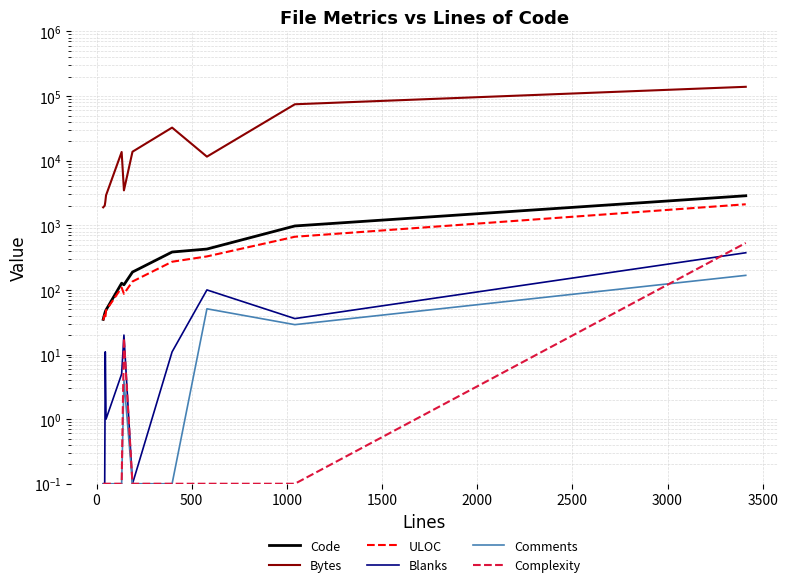

What are all the series names shown in the legend?

Code, Bytes, ULOC, Blanks, Comments, Complexity